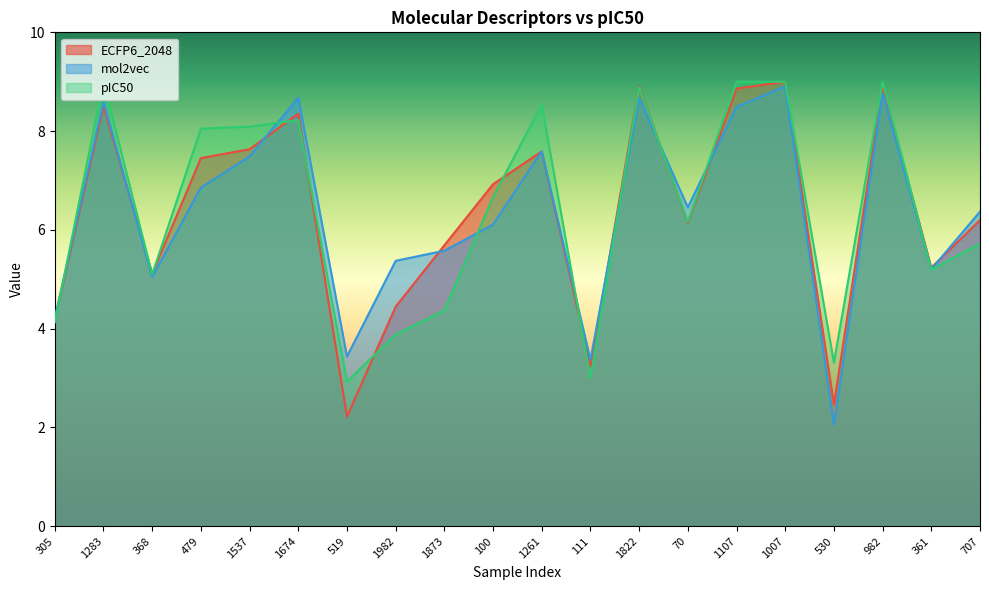

Is it true that mol2vec equals 5.4 at 1982?

True